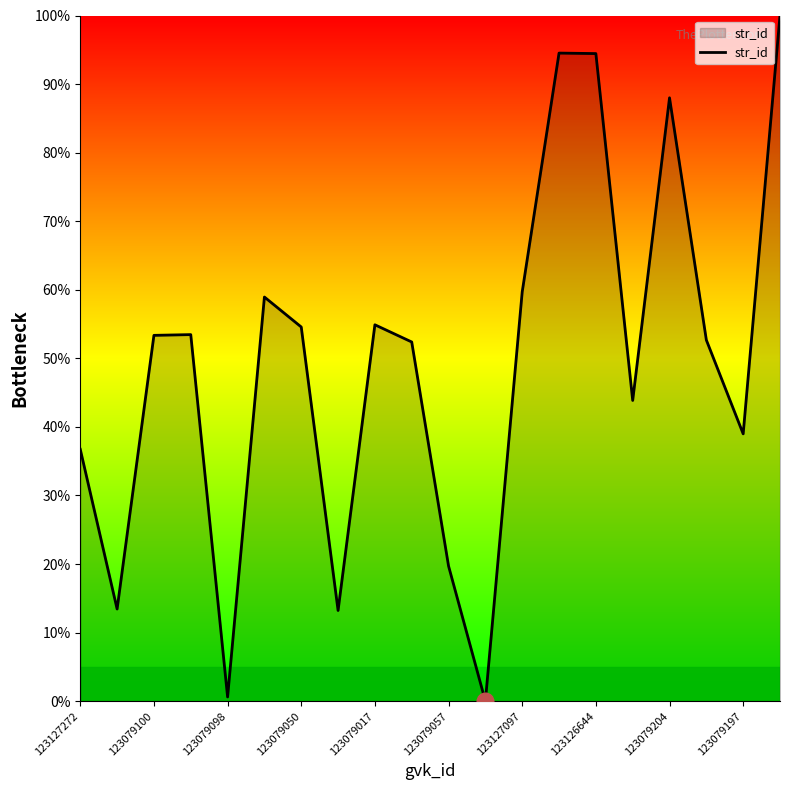

What is the maximum value shown in the chart?

100.0